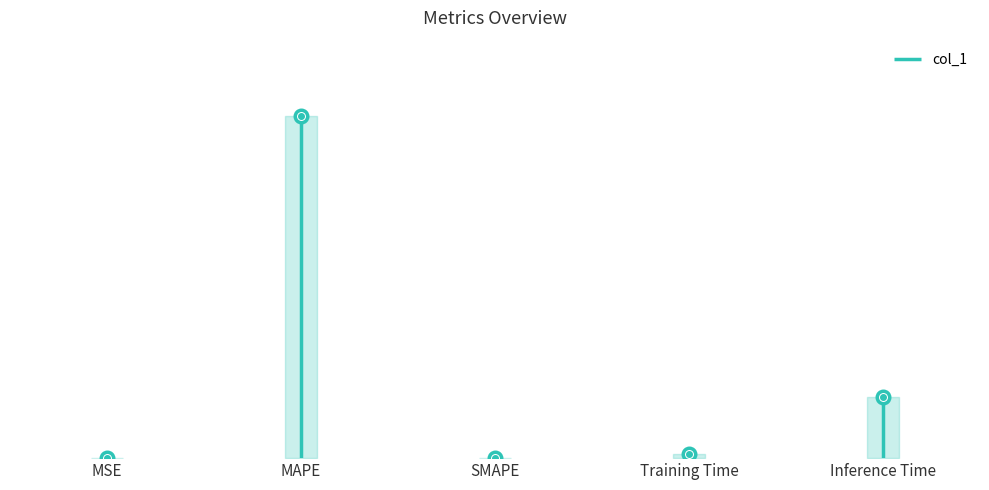

What is the sum of all values?

6.2